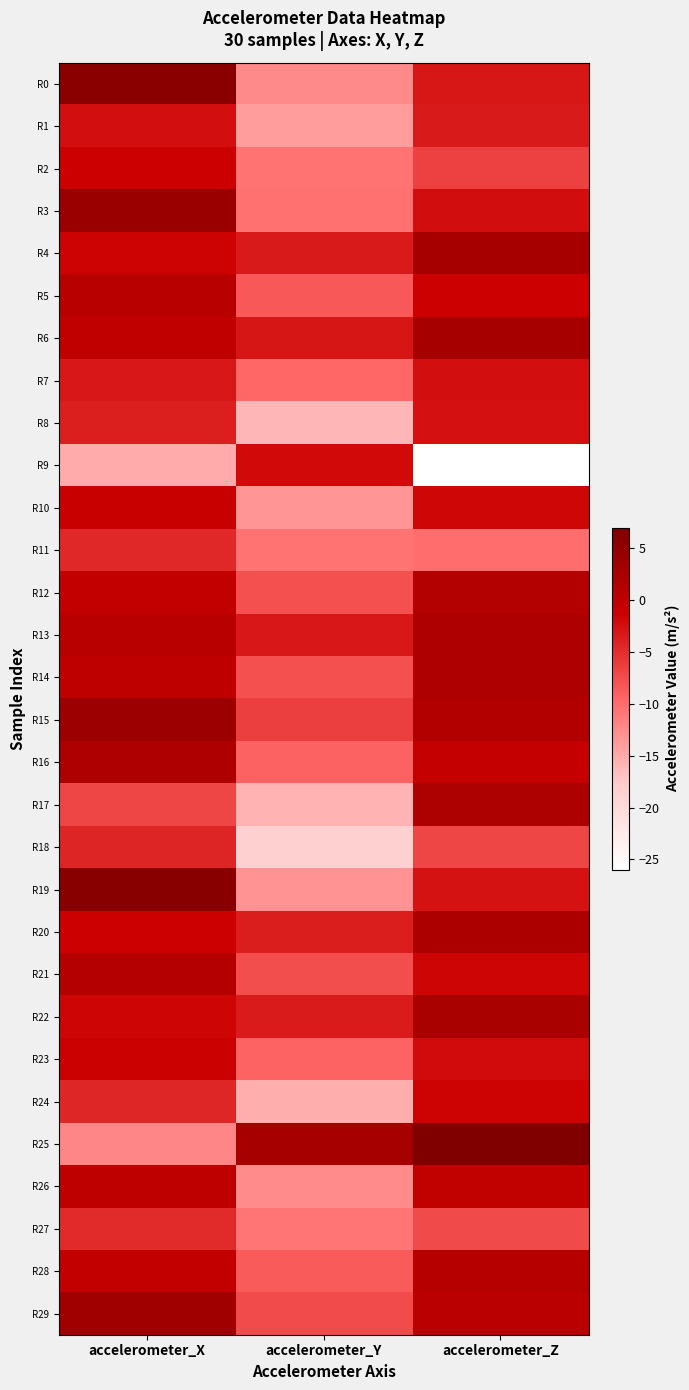

What is the total value across all series at accelerometer_Y?

-271.5